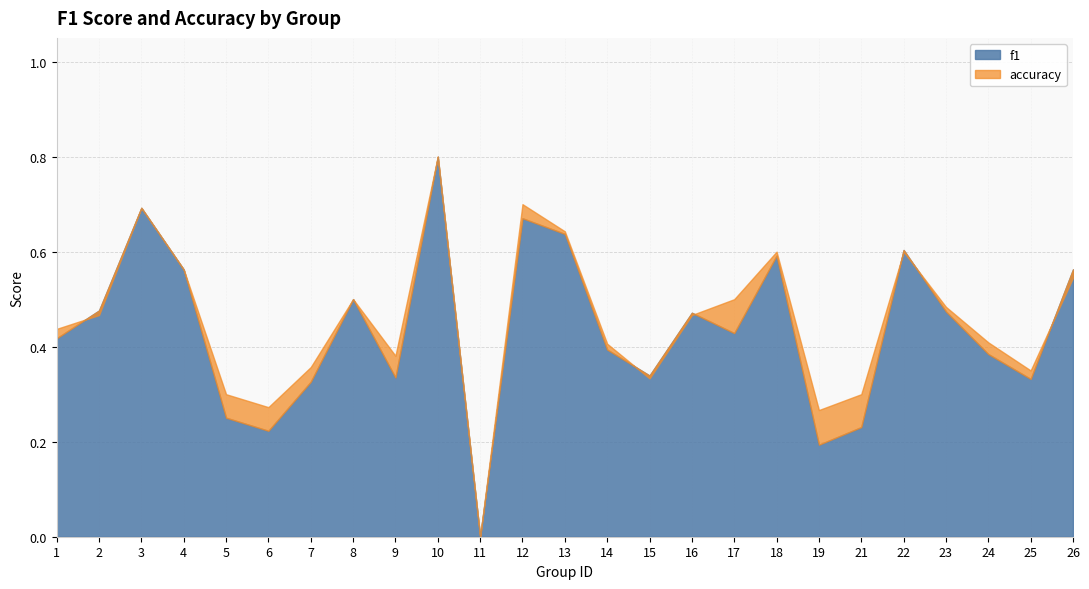

Is it true that f1 equals 0.2 at 4?

False